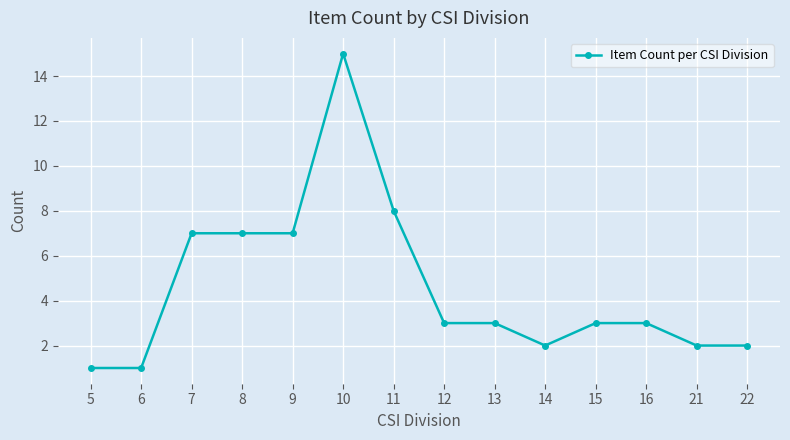

What is the sum of the values at 13 and 5?

4